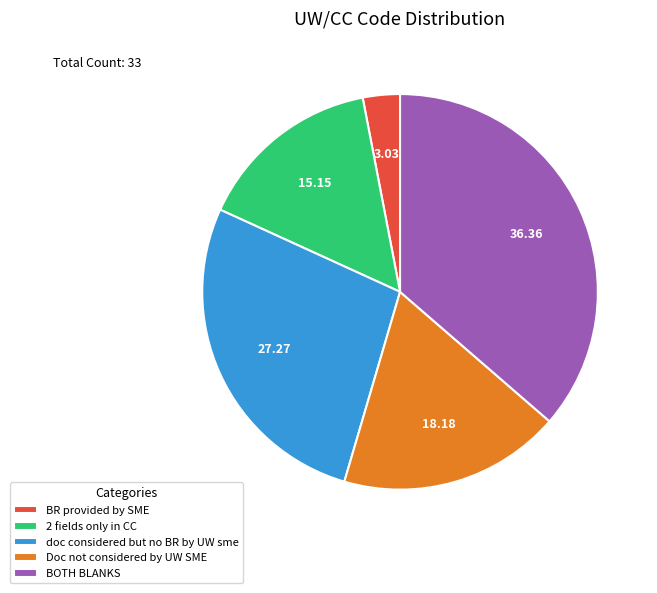

Rank the categories by value from lowest to highest.

BR provided by SME, 2 fields only in CC, Doc not considered by UW SME, doc considered but no BR by UW sme, BOTH BLANKS